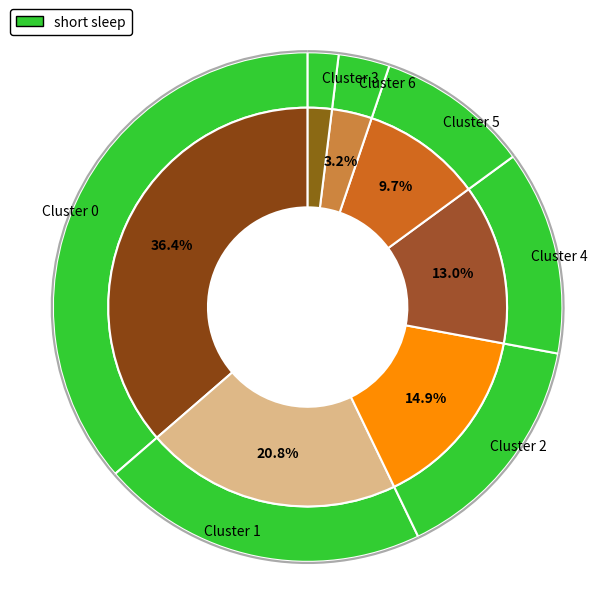

Which has a higher value, Cluster 1 or Cluster 4?

Cluster 1